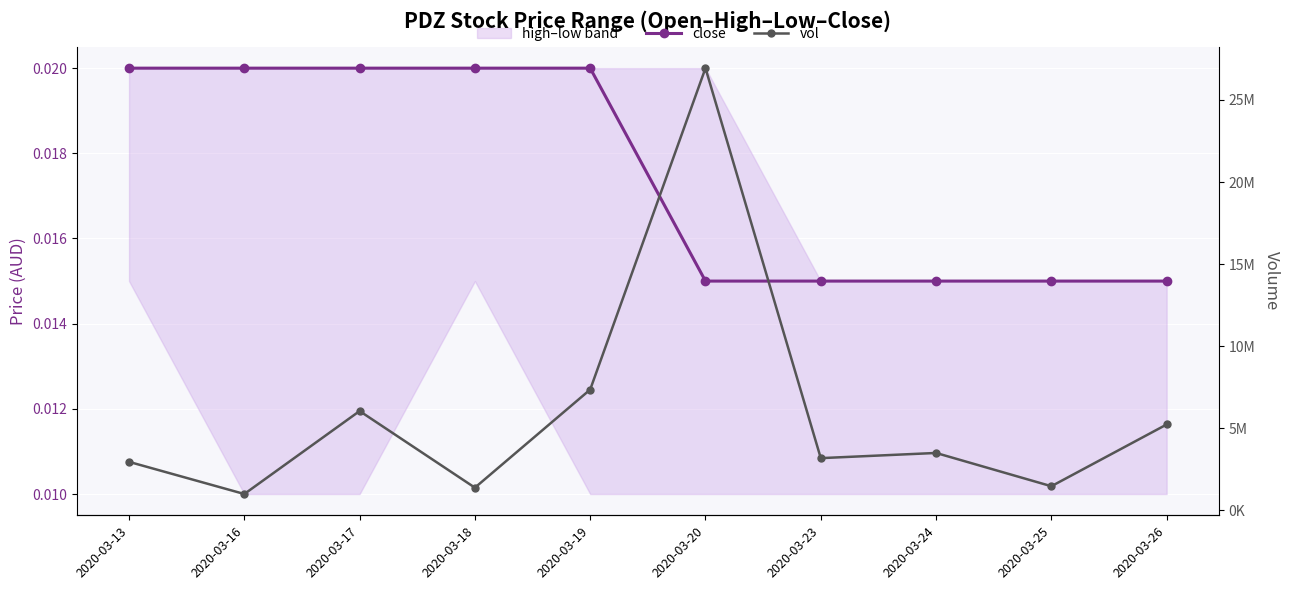

Is it true that close equals 0.0 at 2020-03-17?

True